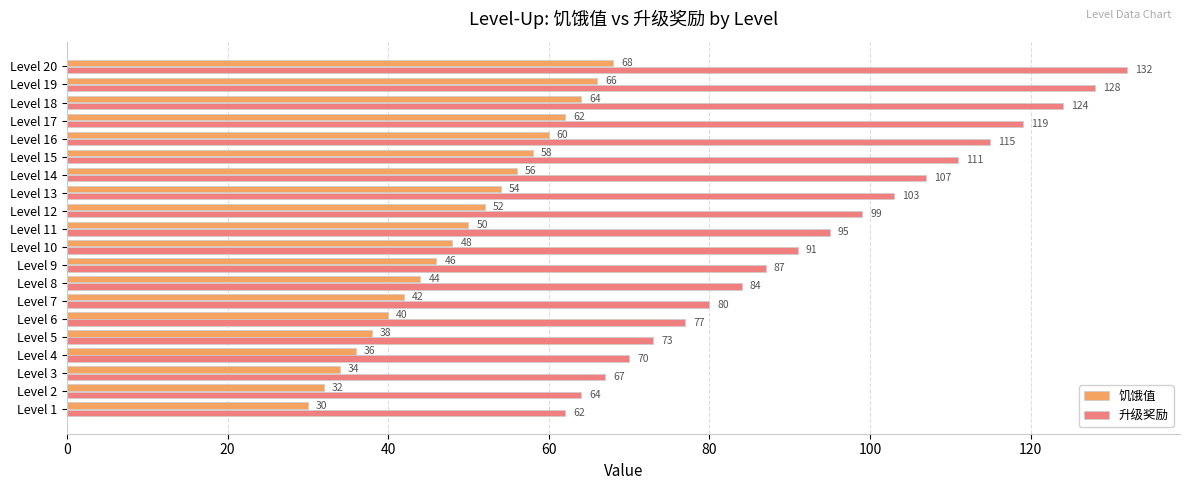

Which series has the largest range (max minus min)?

升级奖励